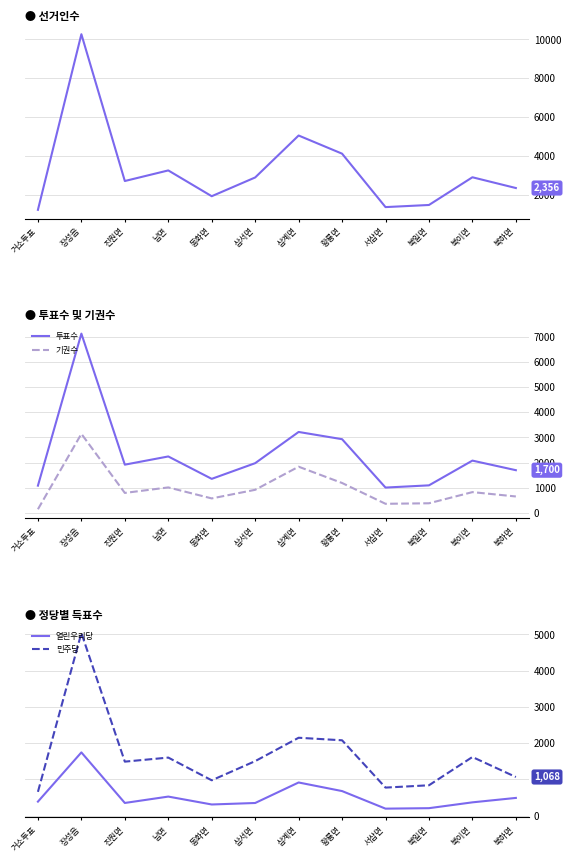

What is the smallest value displayed?

149